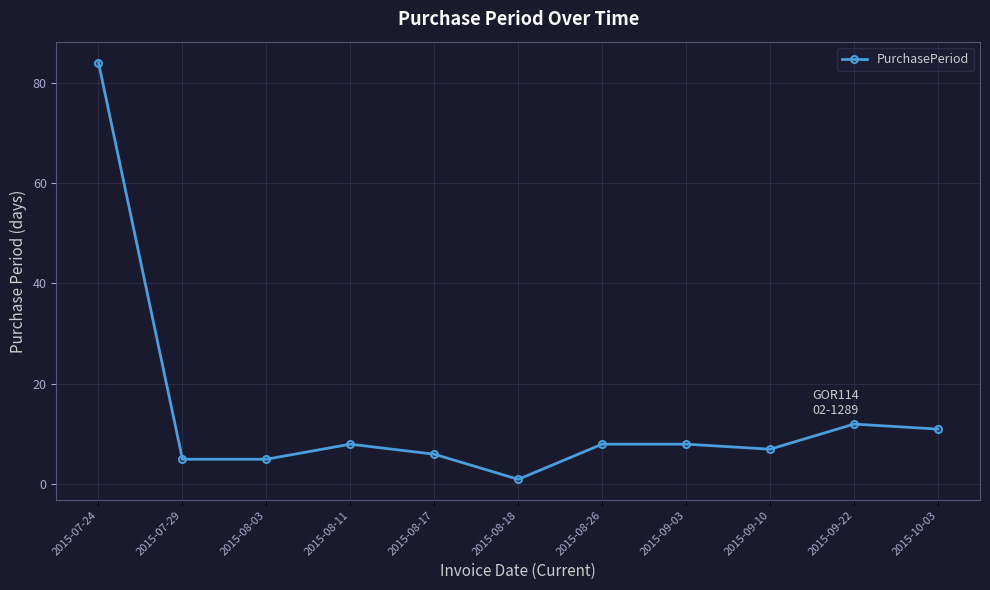

Where is the first local maximum?

2015-08-11